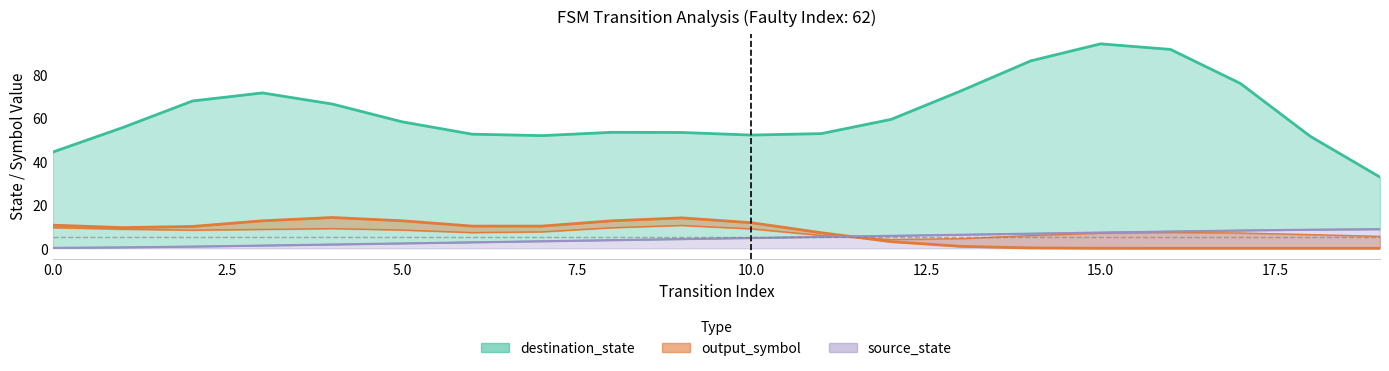

What is the value of the source_state point at the 9th from the left?

4